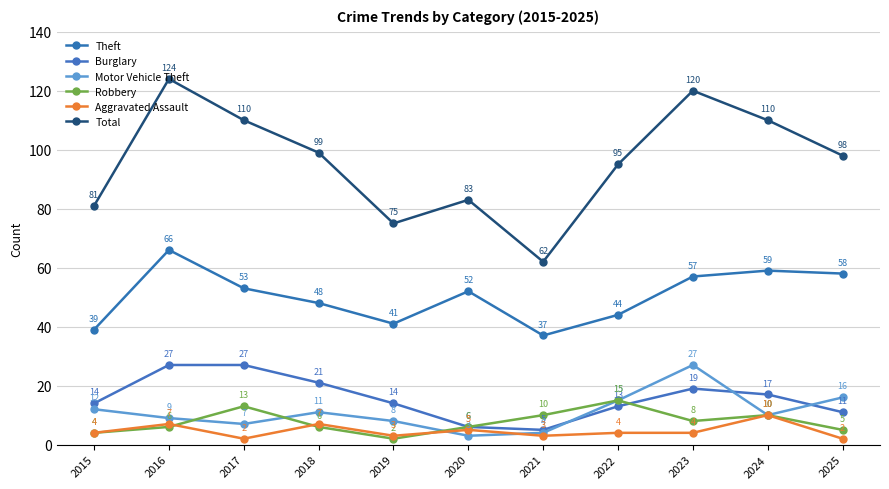

In Theft, how many points are higher than both neighbors (excluding endpoints)?

3